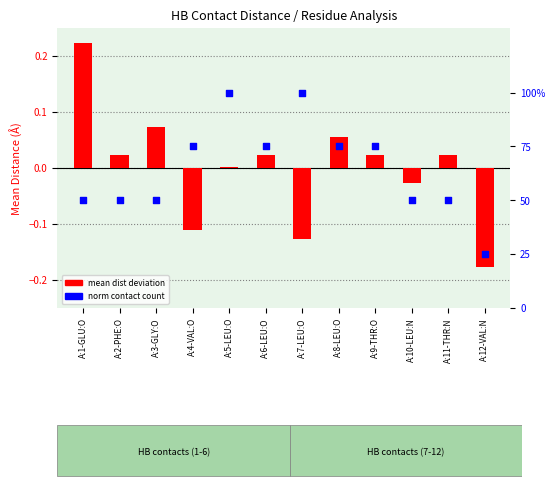

At how many categories does at least one series exceed 0?

12